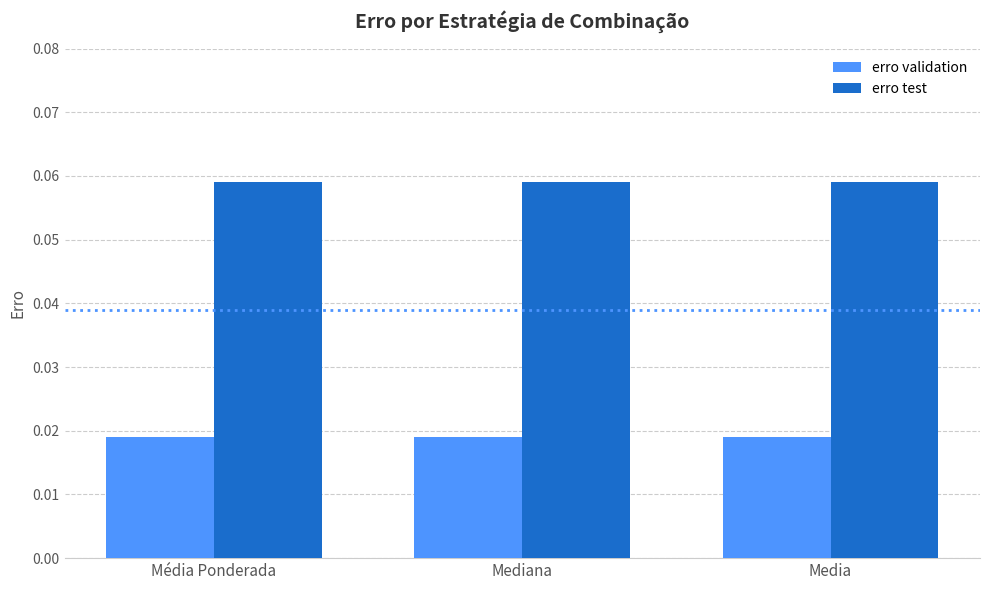

Is it true that erro test equals 0.0 at Média Ponderada?

False